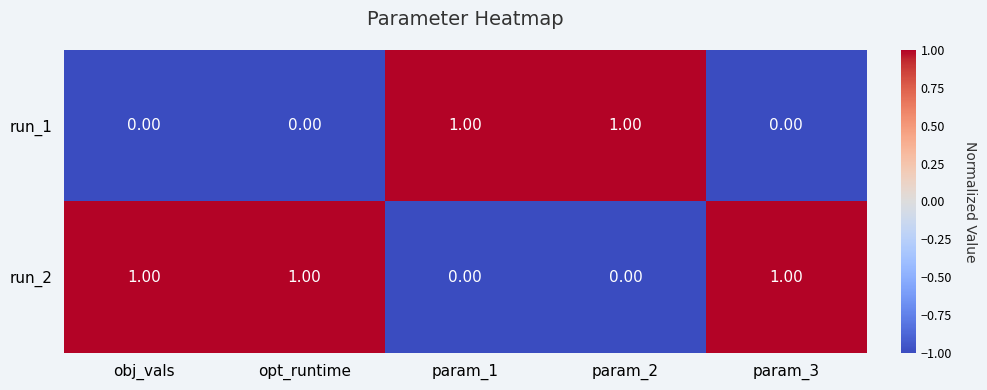

At param_1, list the series in order from largest to smallest.

run_1, run_2